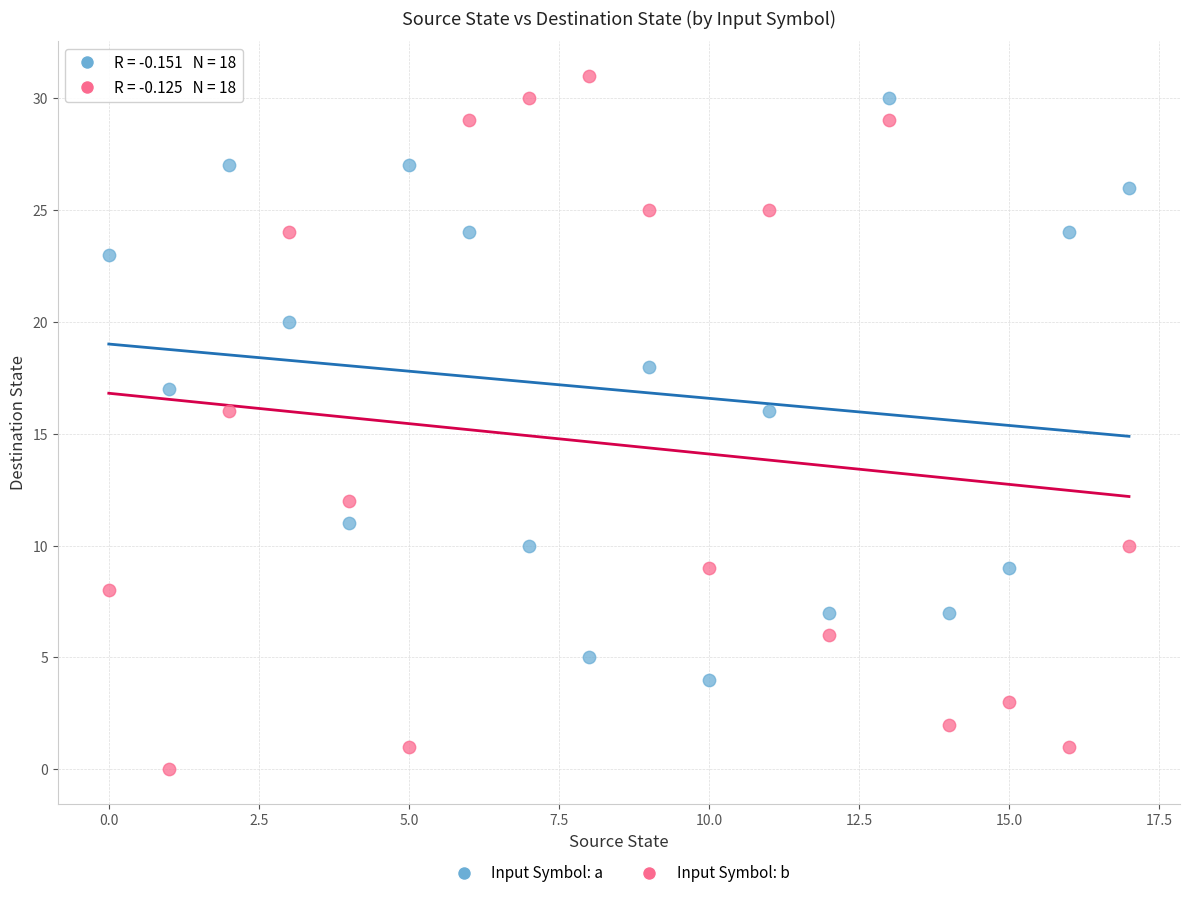

Across all data points, what is the range of Y values (max minus min)?

31